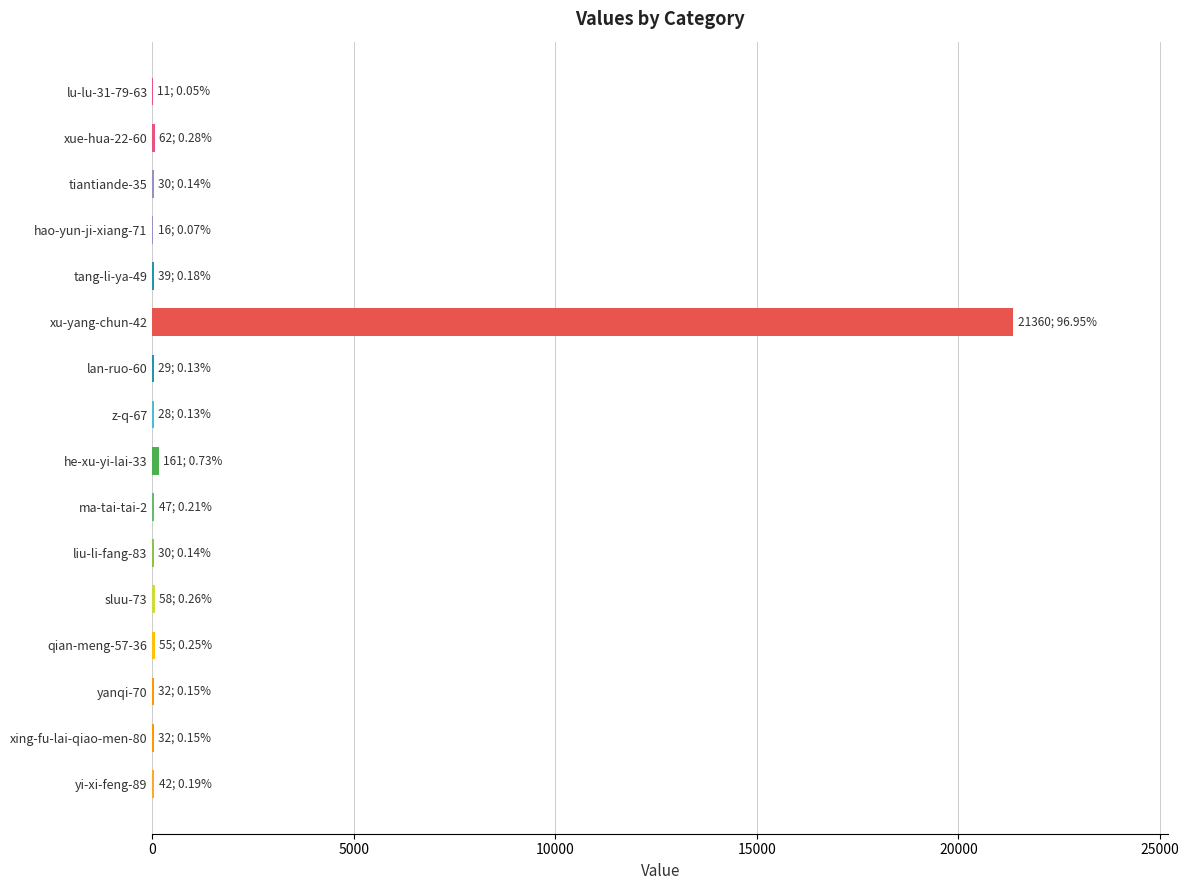

Which category has the highest value across all series?

xu-yang-chun-42